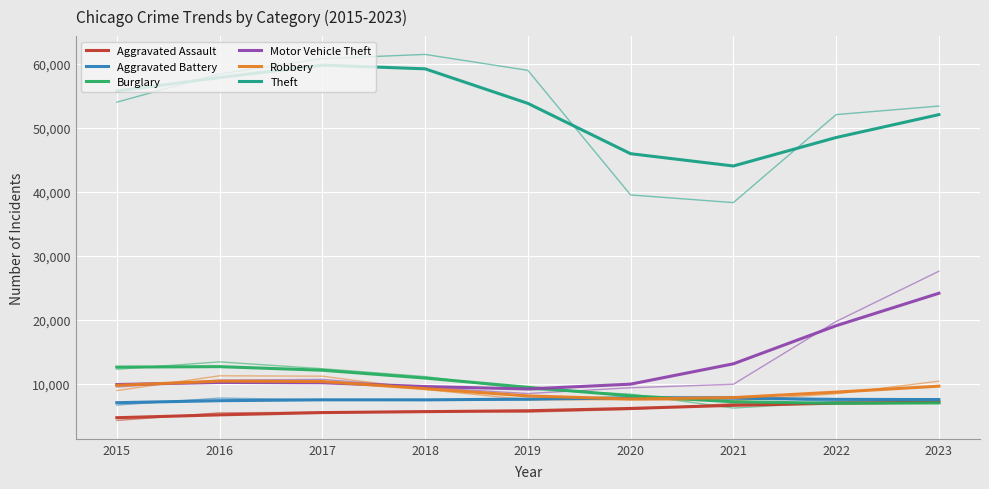

Where do Aggravated Battery and Robbery first cross each other?

2019 and 2020